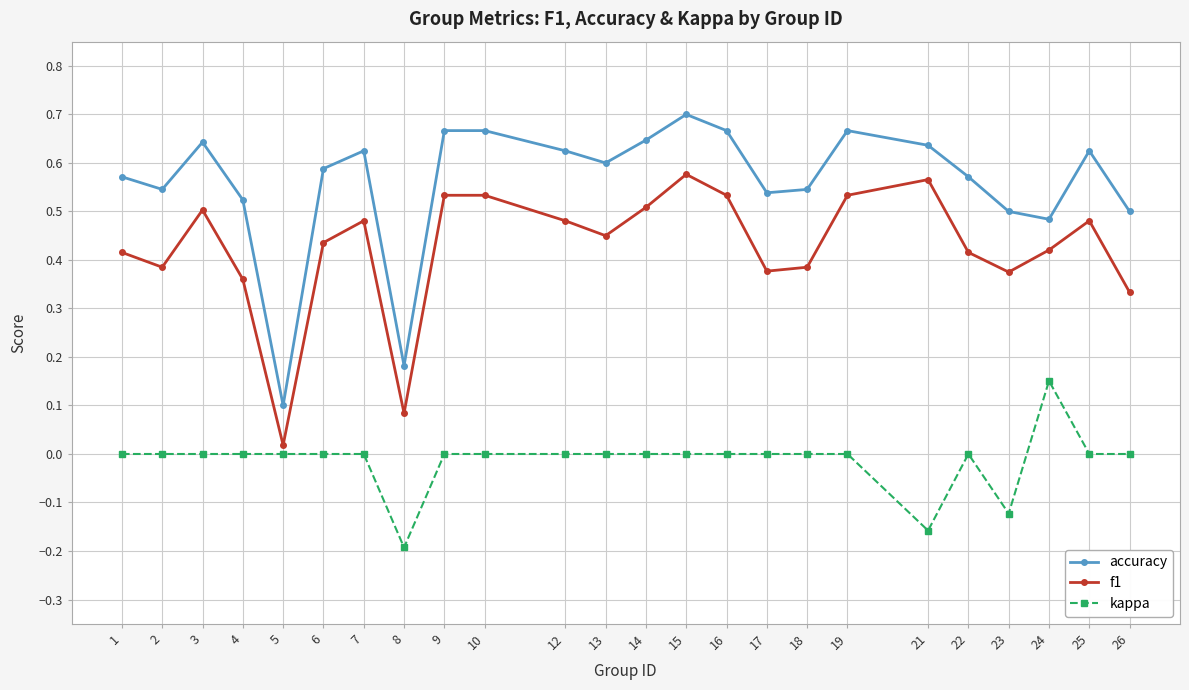

Which series has the largest range (max minus min)?

accuracy